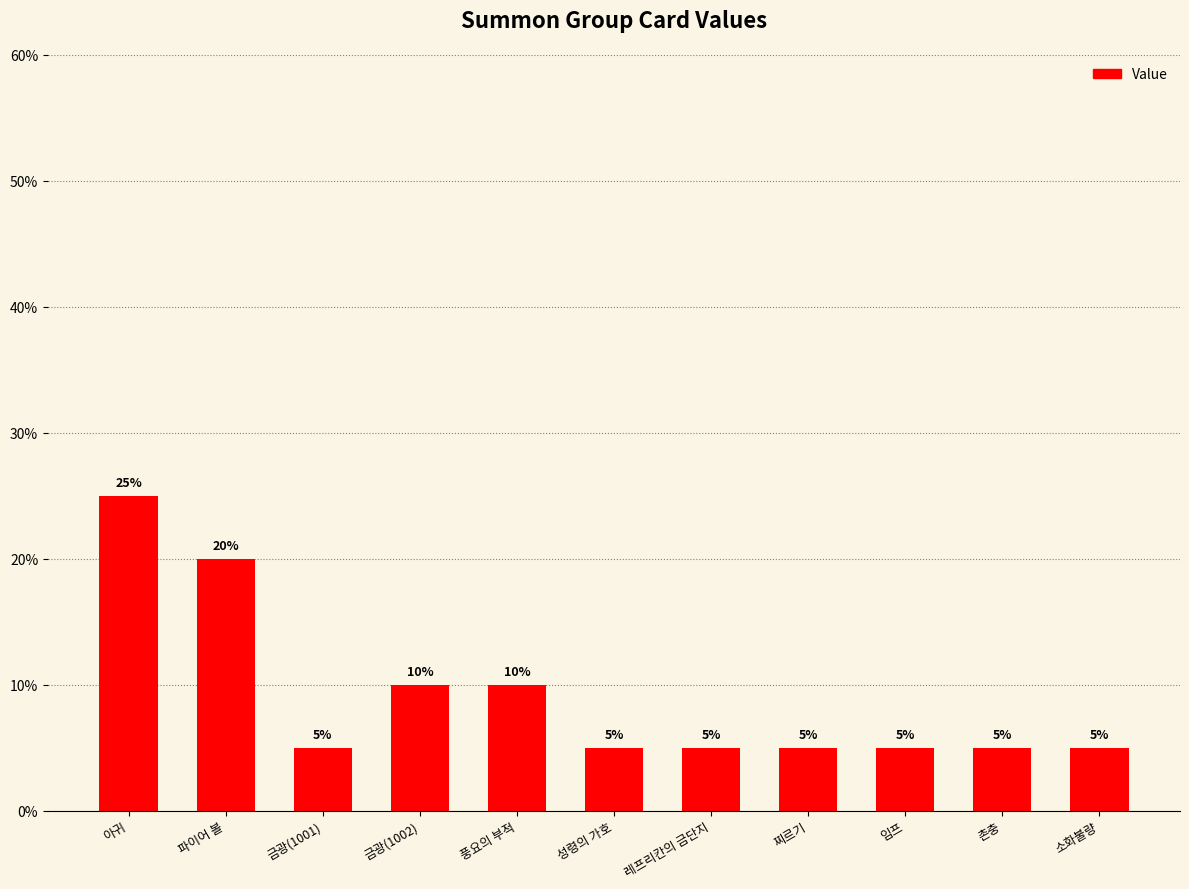

Count the number of categories in the chart.

11